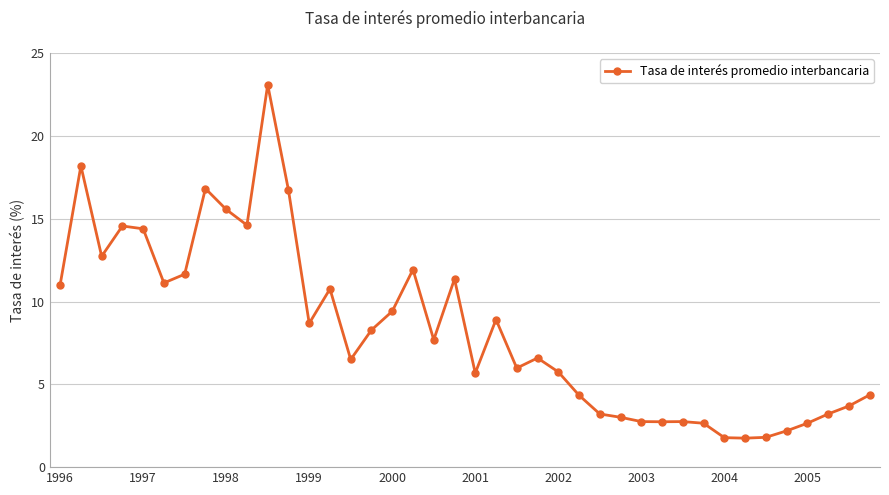

What is the value of the 7th point from the left?

11.7